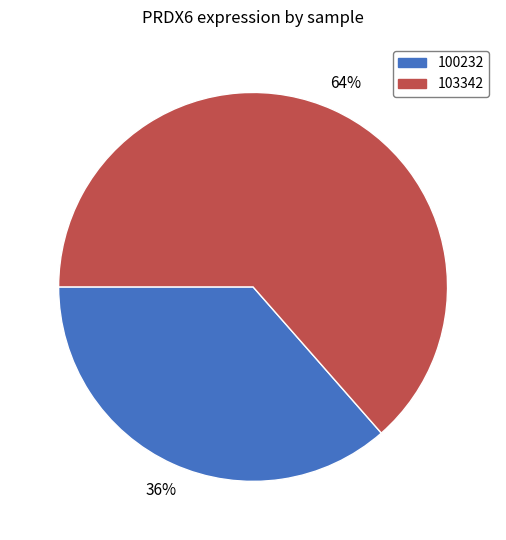

To the nearest percent, what percentage of the pie is 103342?

64%